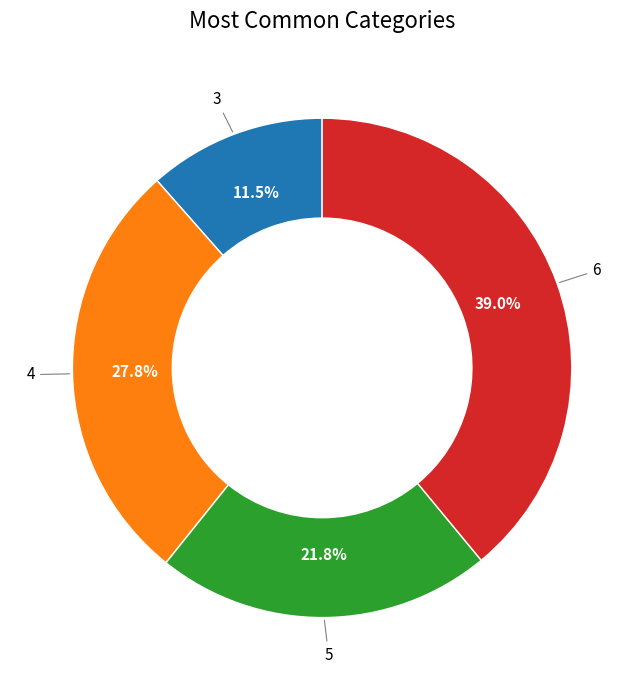

Which category has the smallest portion of the pie?

3